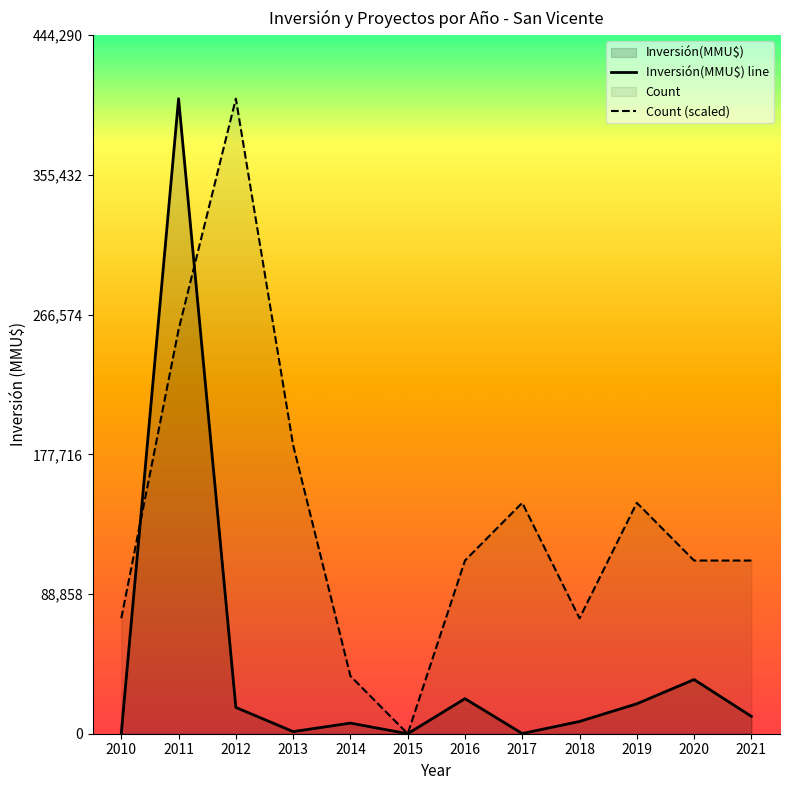

What is the value of the Count (scaled) point at the 12th from the left?

110154.5